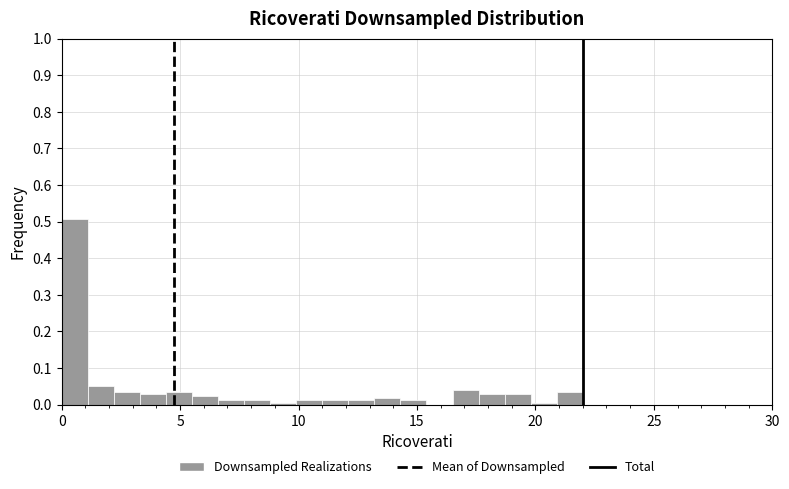

Read against the x-axis, roughly where is the centre of the tallest bar?

0.5